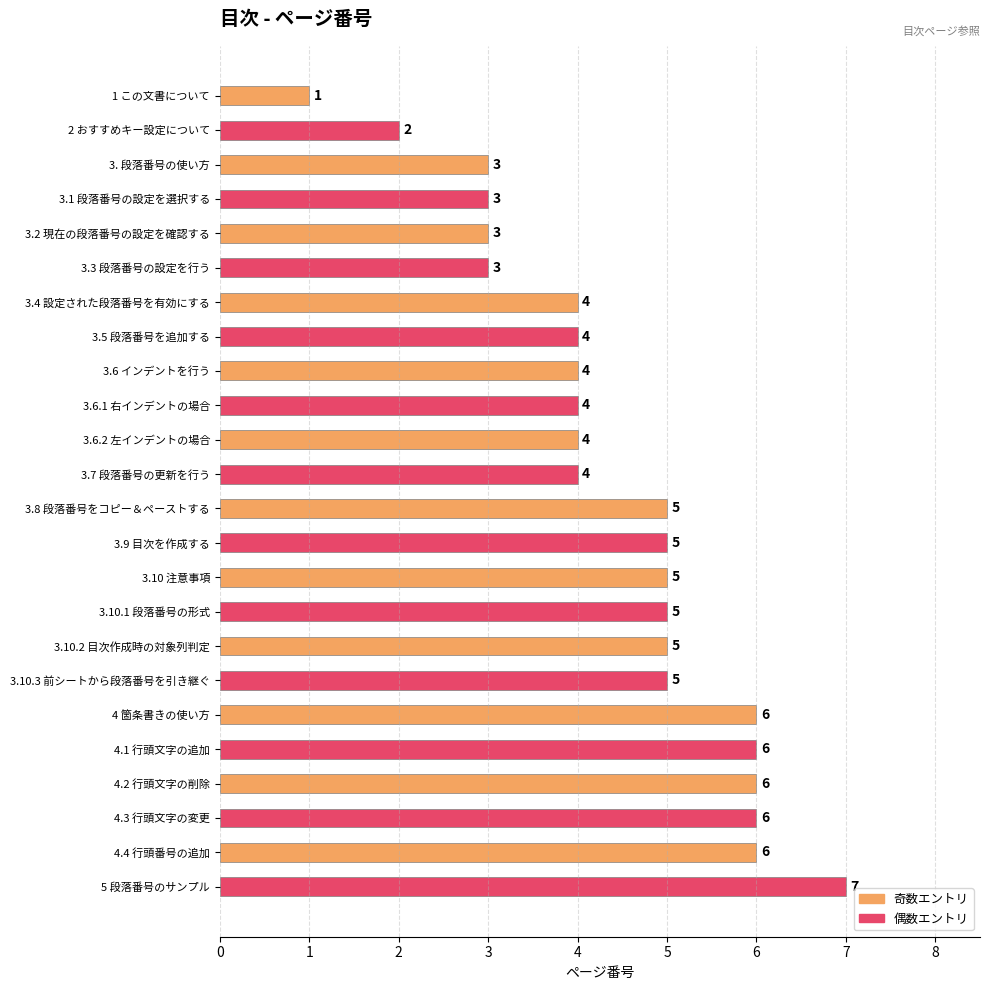

Count the values in the range 4 to 6.

17